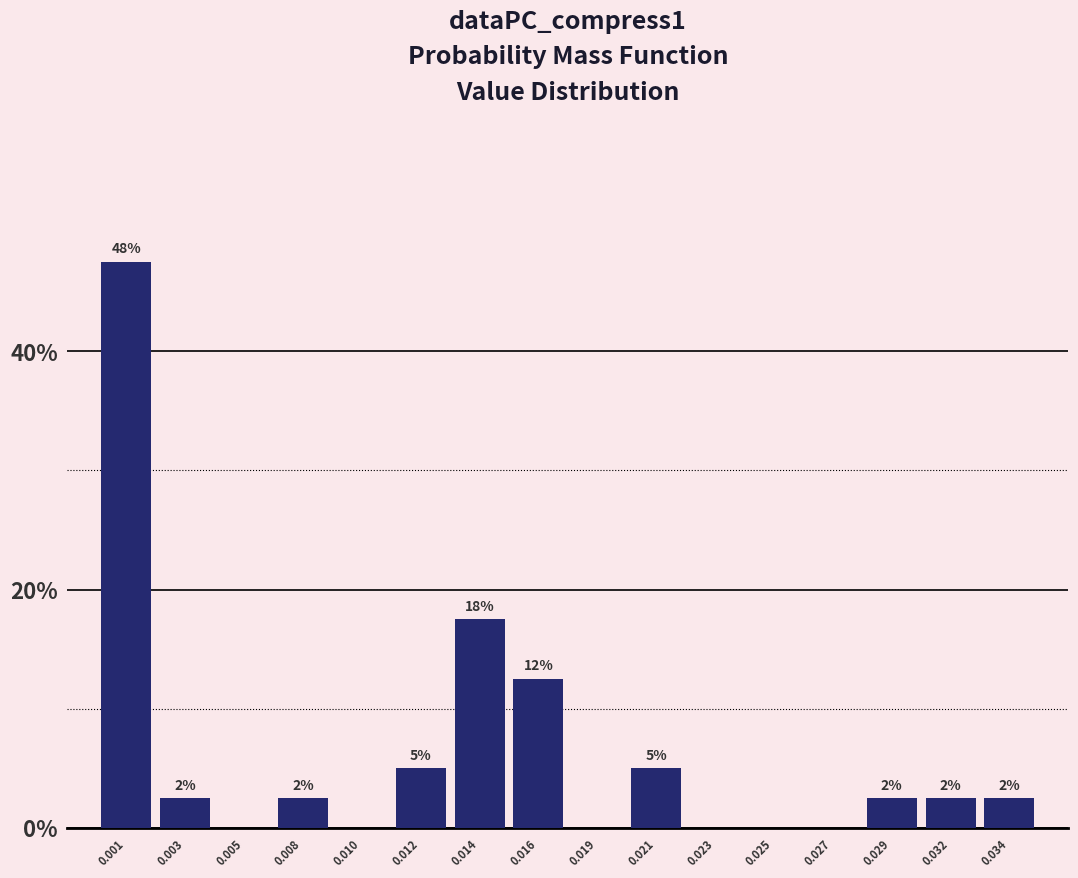

Are the bars horizontal?

No